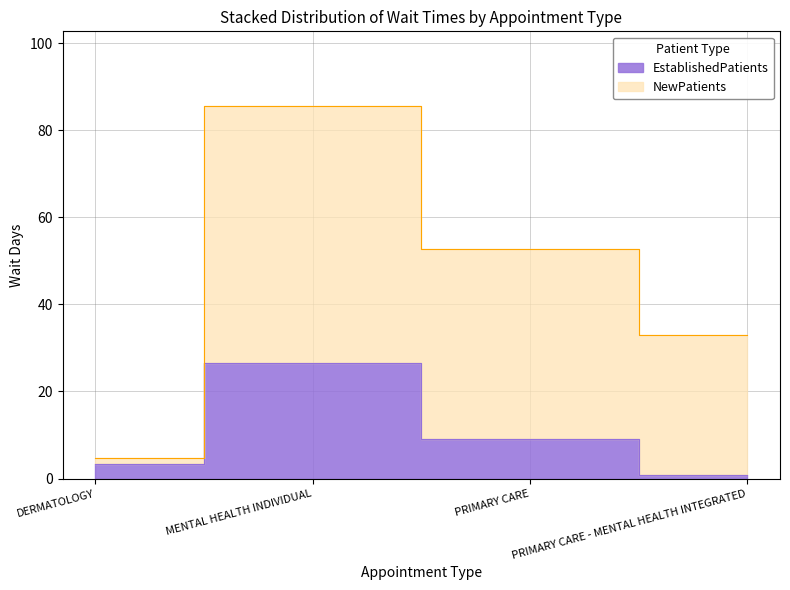

Where is the data nearest to the value 13?

PRIMARY CARE